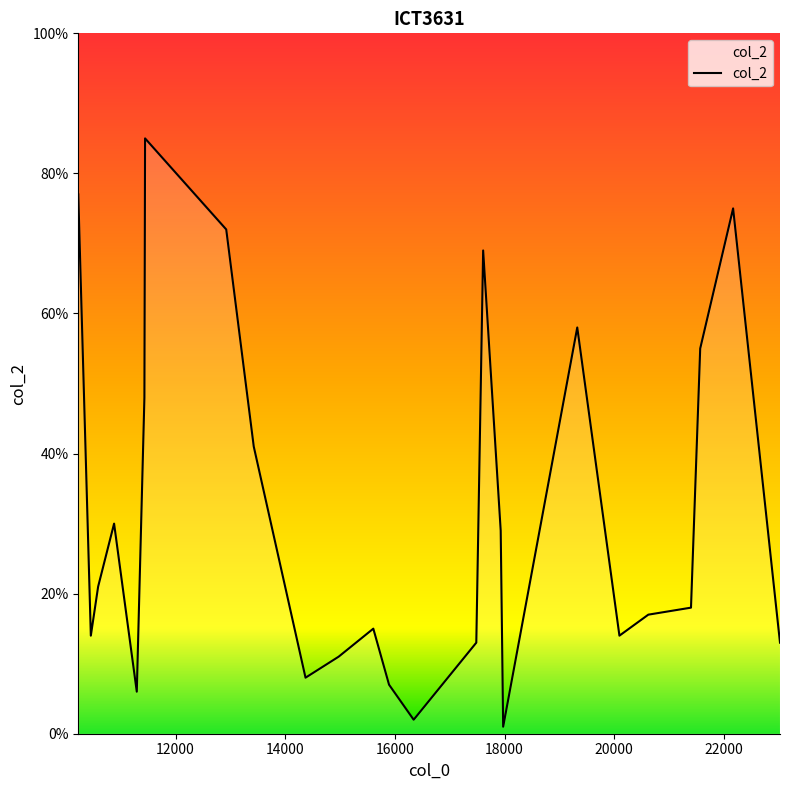

How many interior local valleys (lower than both neighbors) does the data have?

6